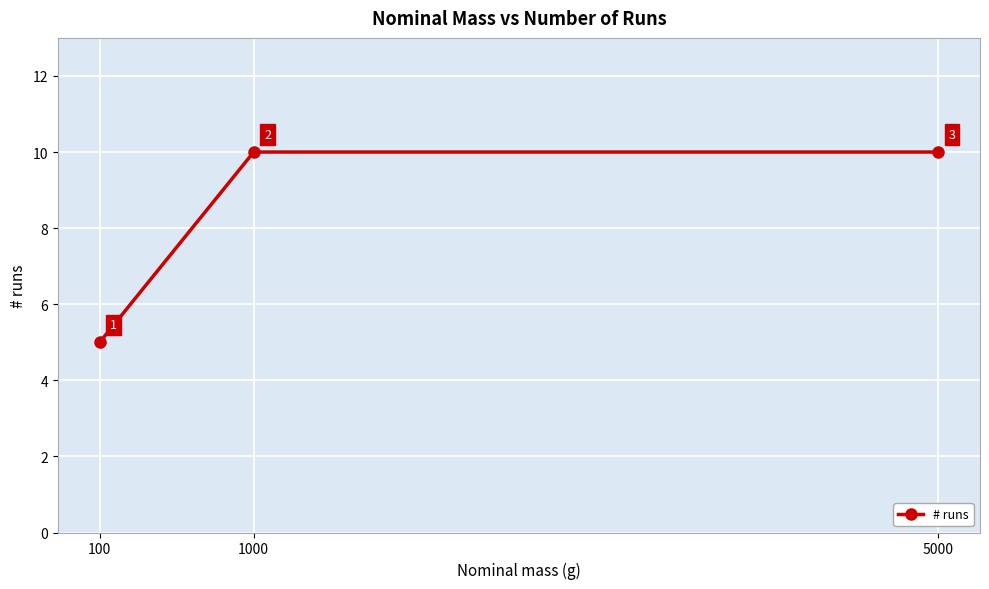

Reading left to right, list all the values displayed in this chart.

5	10	10